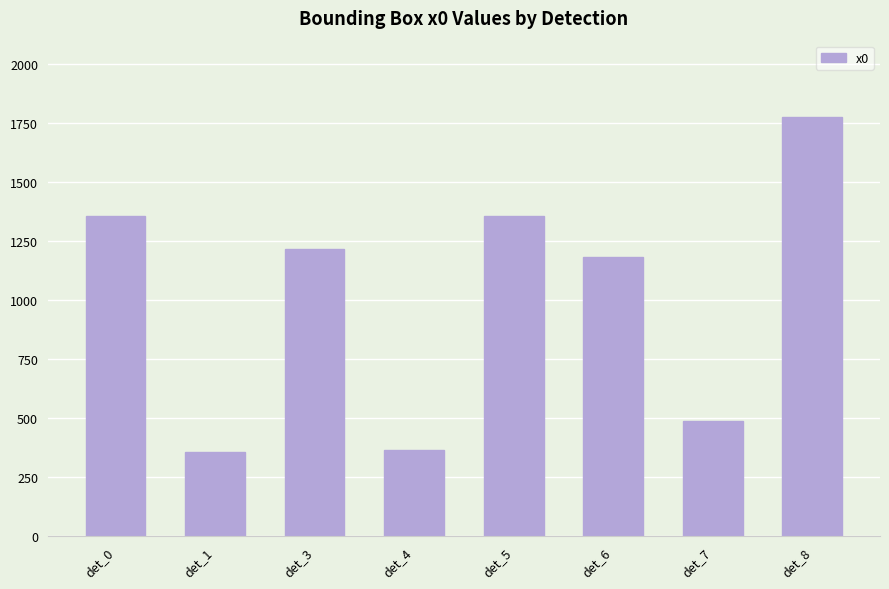

What is the value of the 6th bar from the left?

1183.4